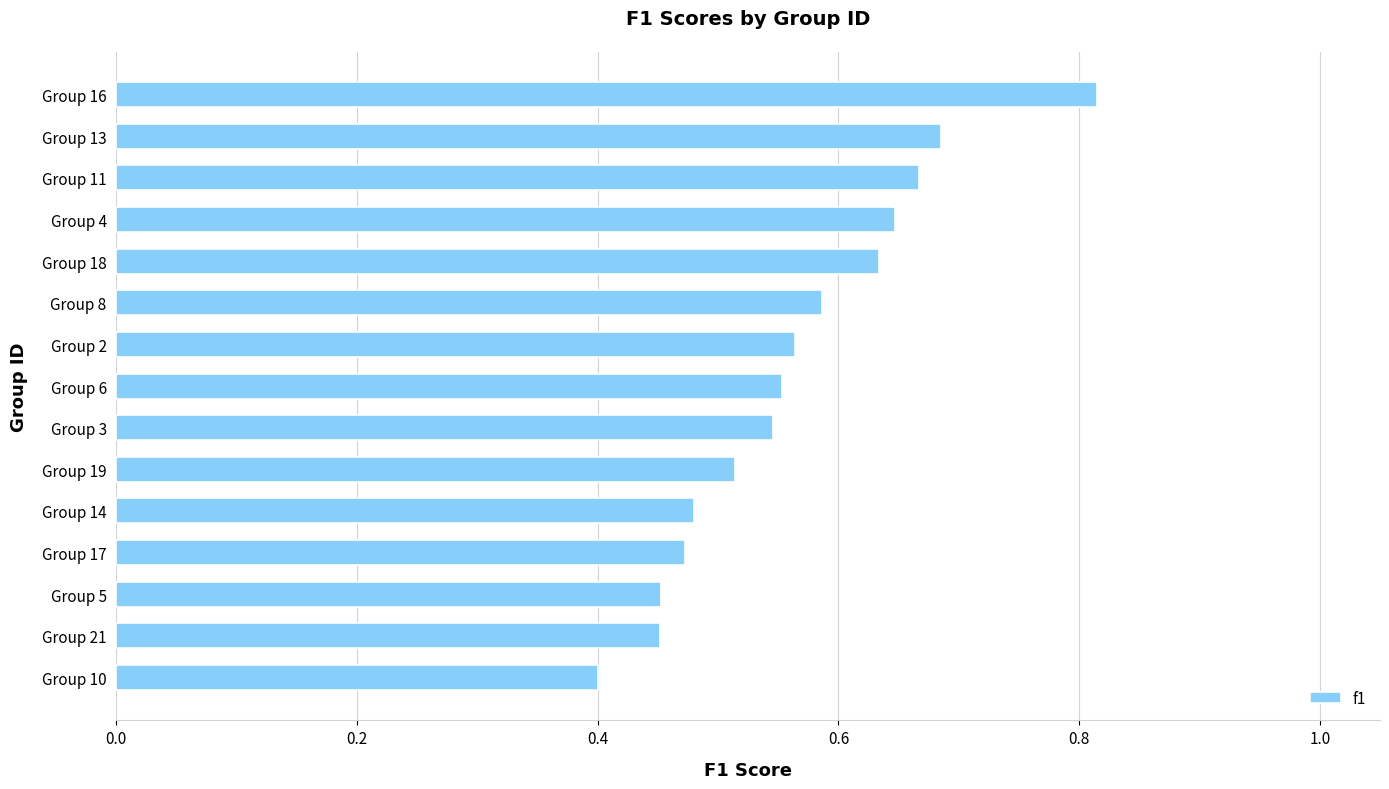

Between Group 17 and Group 3, which is larger?

Group 3